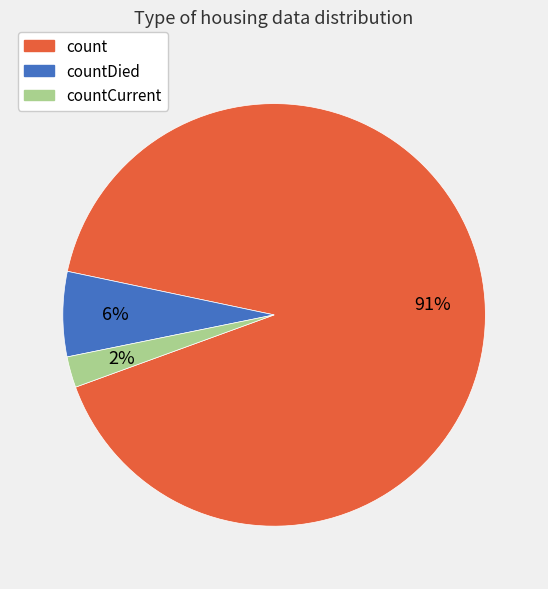

What is the ratio of the value at countDied to the value at count?

0.1